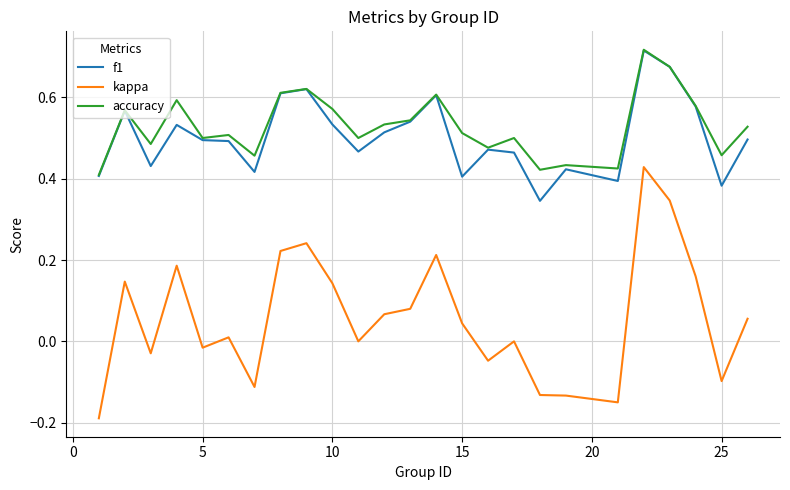

Which series has the largest range (max minus min)?

kappa